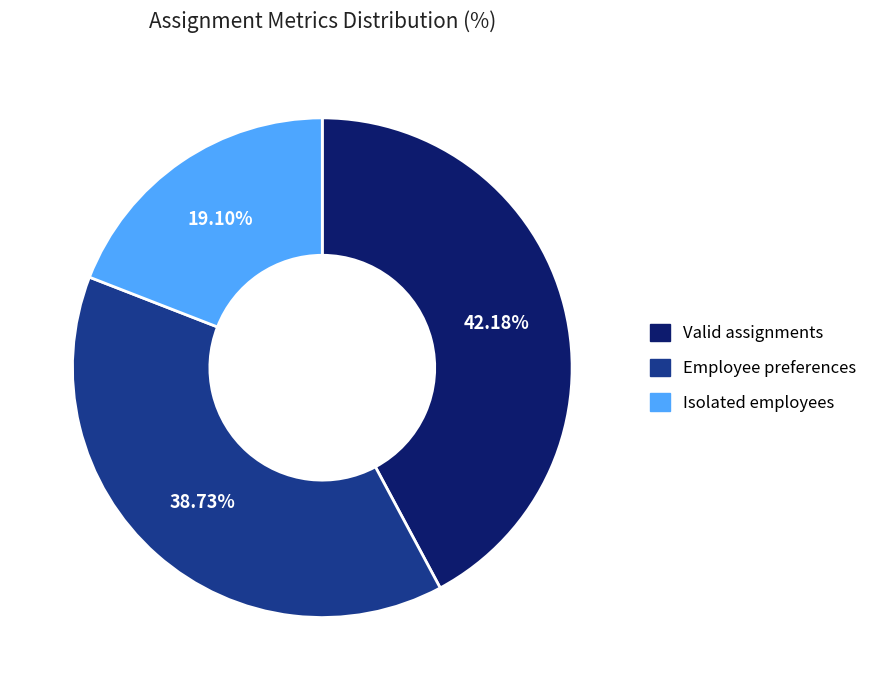

Does any single category account for the majority?

No